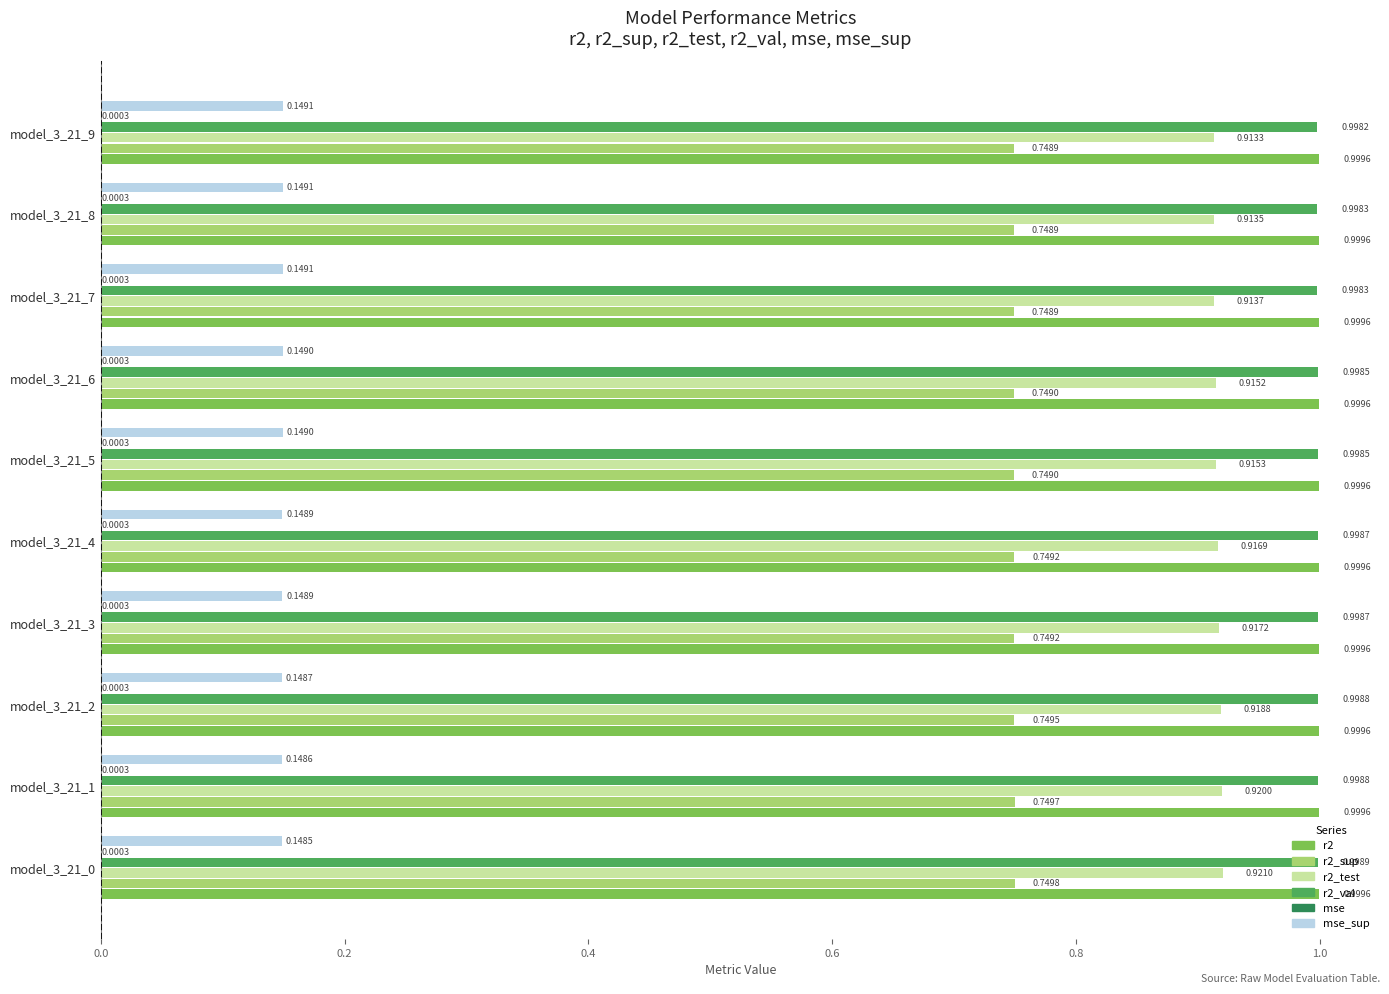

What is the total value across all series at model_3_21_6?

3.8